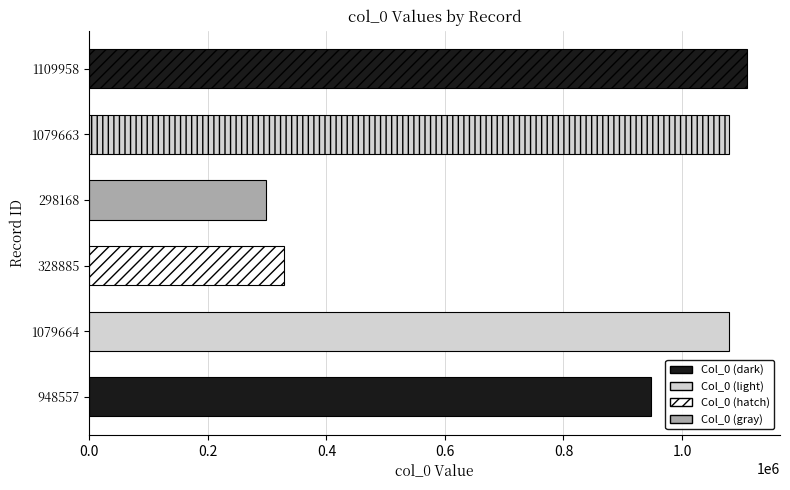

Where is the data nearest to the value 704063?

948557